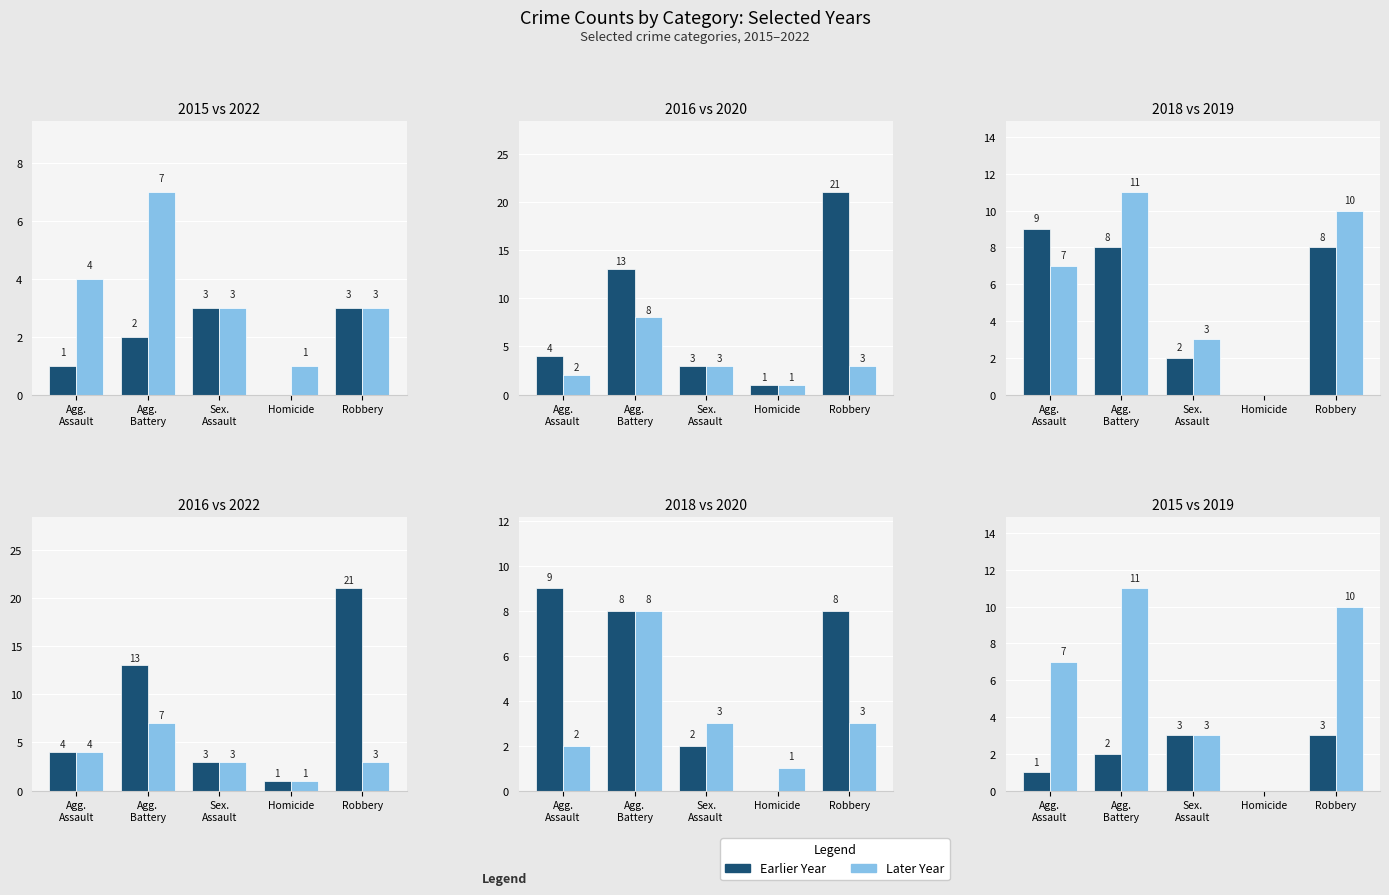

What is the label of the 3rd bar from the left?

Sex. Assault